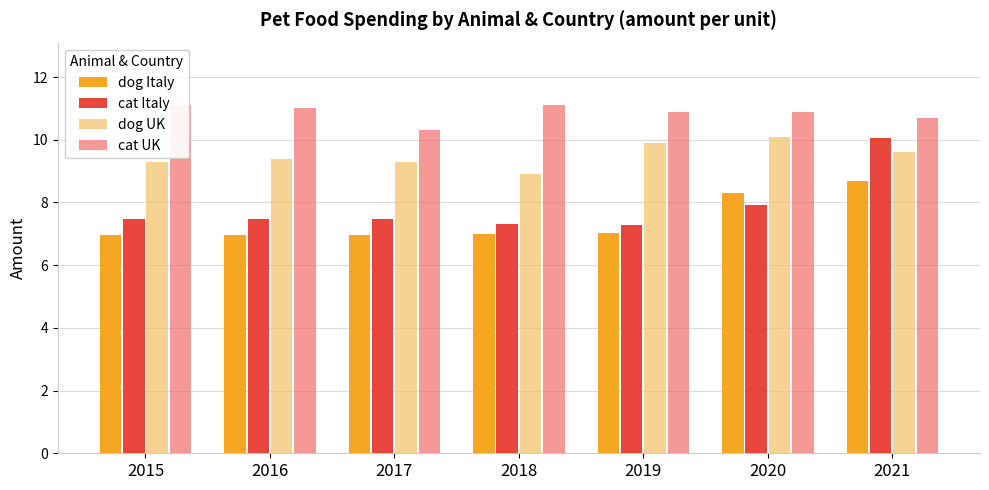

What are all the series names shown in the legend?

dog Italy, cat Italy, dog UK, cat UK